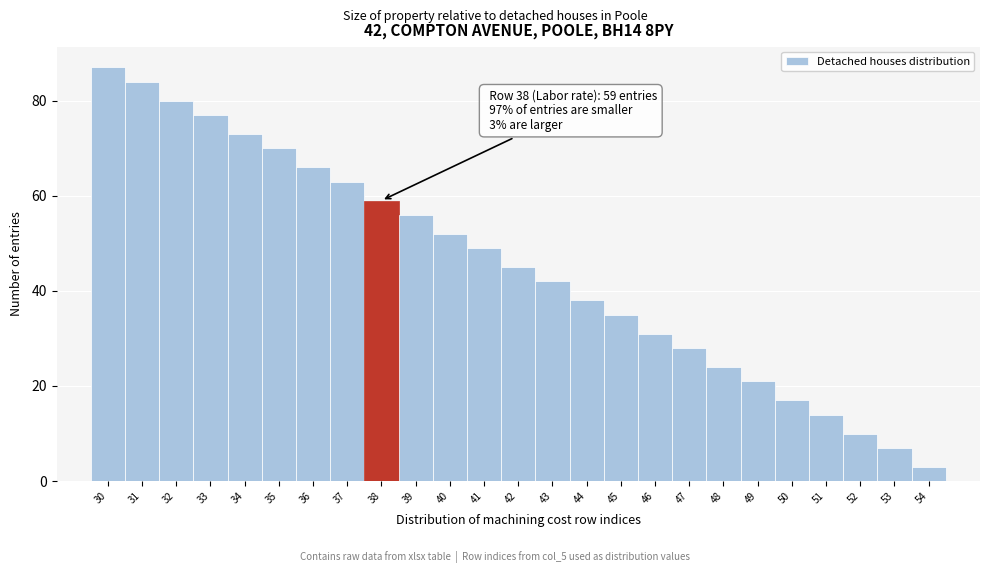

Which range on the x-axis has the tallest bar?

29.5 to 30.5